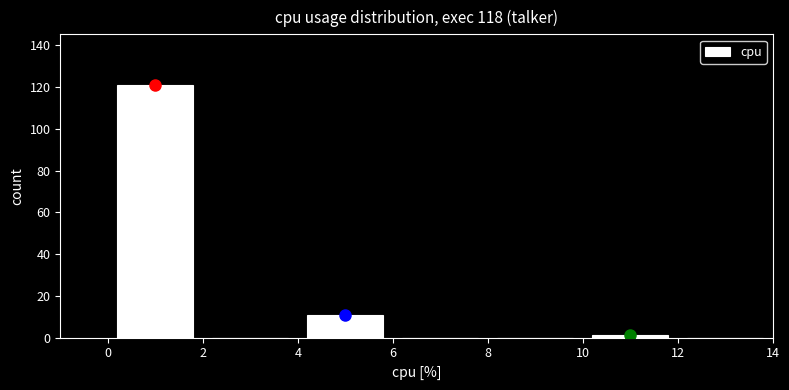

Which range on the x-axis has the tallest bar?

0 to 2